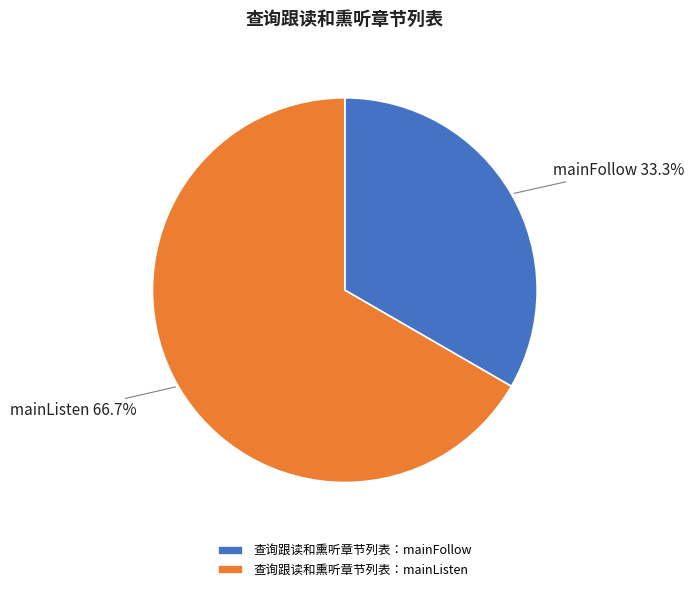

How many segments does this pie chart have?

2